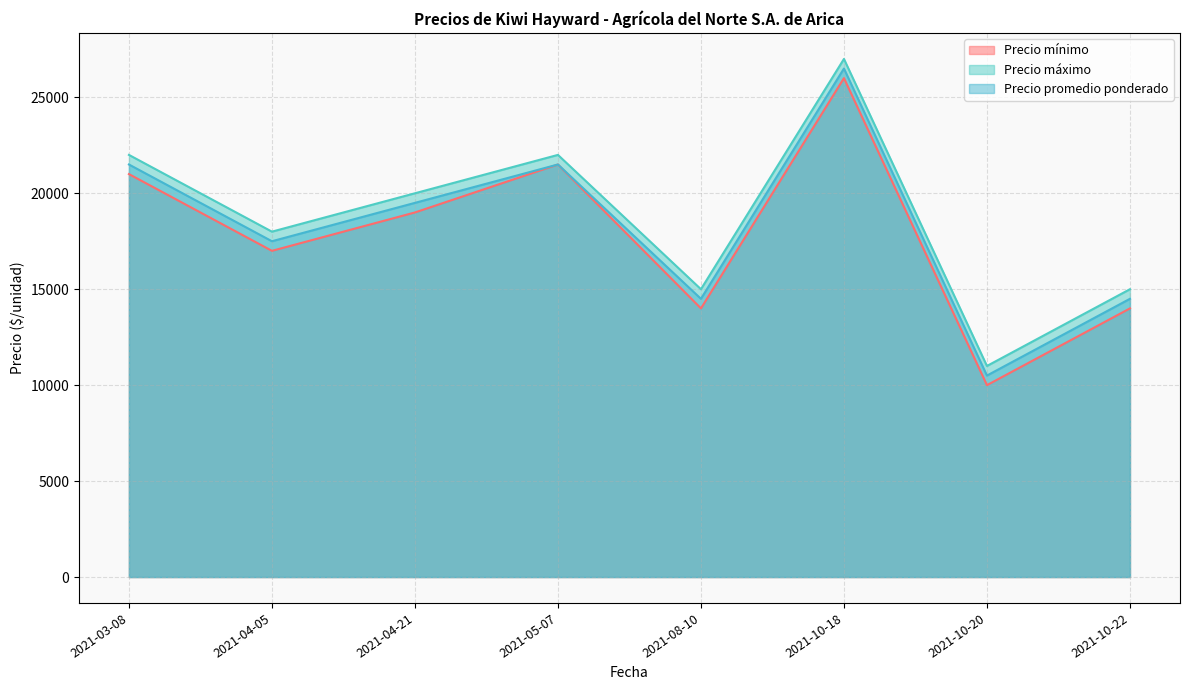

Where is the first local minimum for Precio mínimo?

2021-04-05